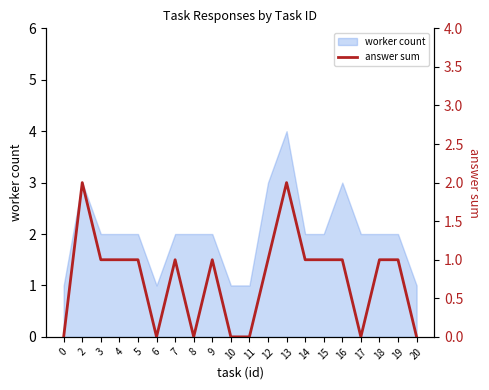

At which category does the data reach its first local valley?

6